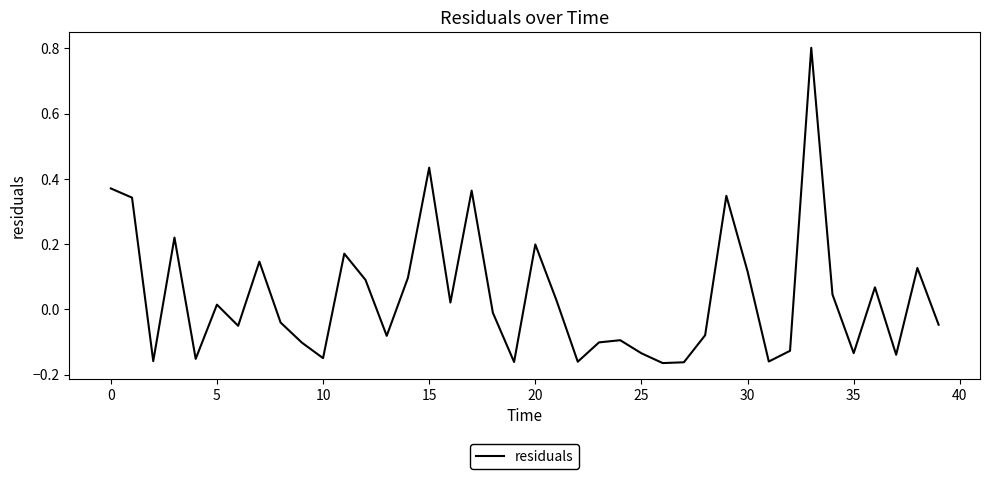

What is the greatest value displayed?

0.8